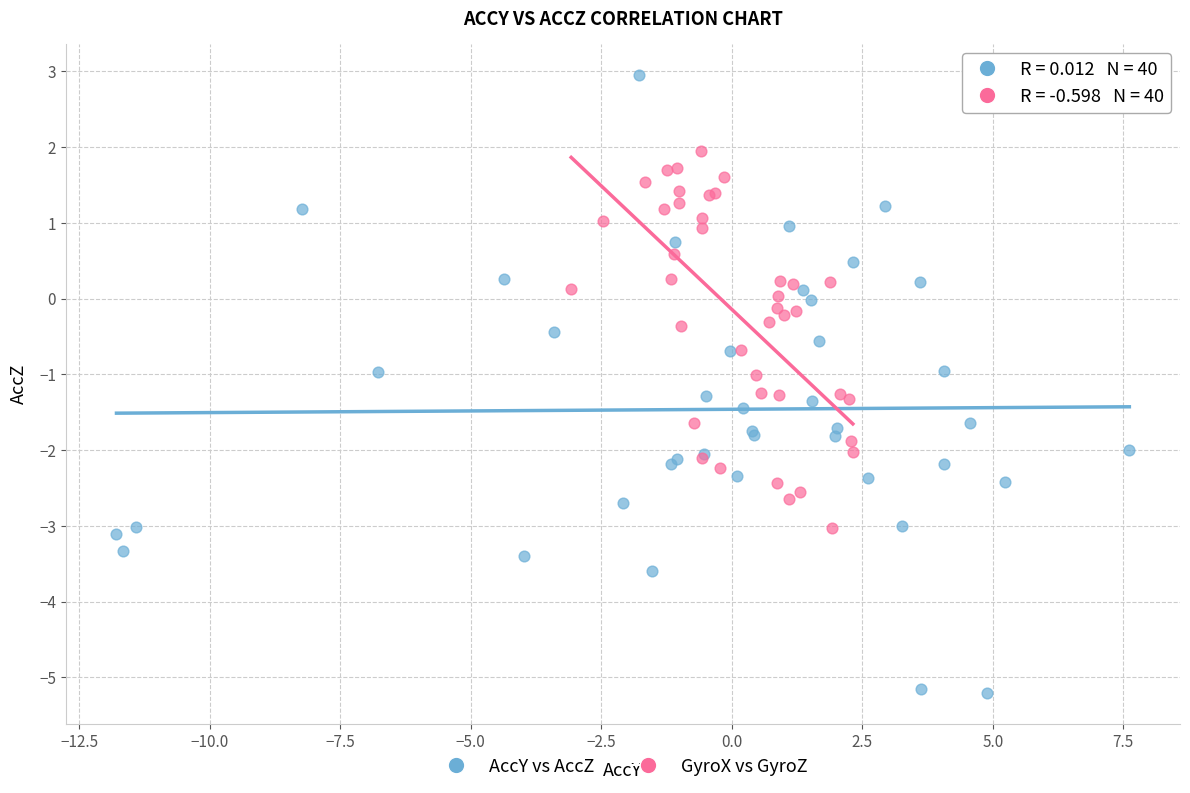

Which series reaches the maximum Y coordinate?

AccY vs AccZ